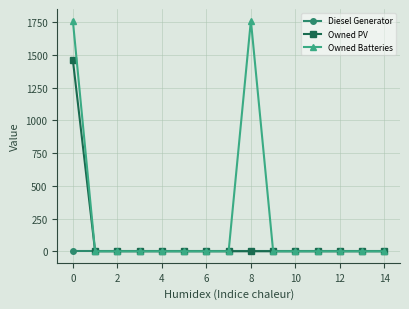

How many categories are shown in the chart?

15